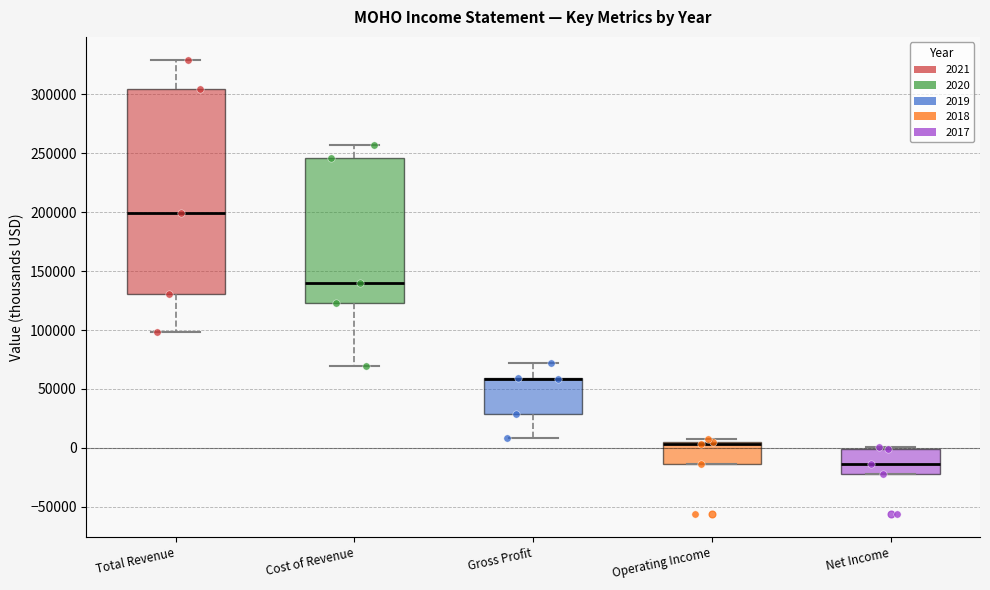

Comparing the boxes themselves (not the whiskers), which one is the tallest?

Total Revenue